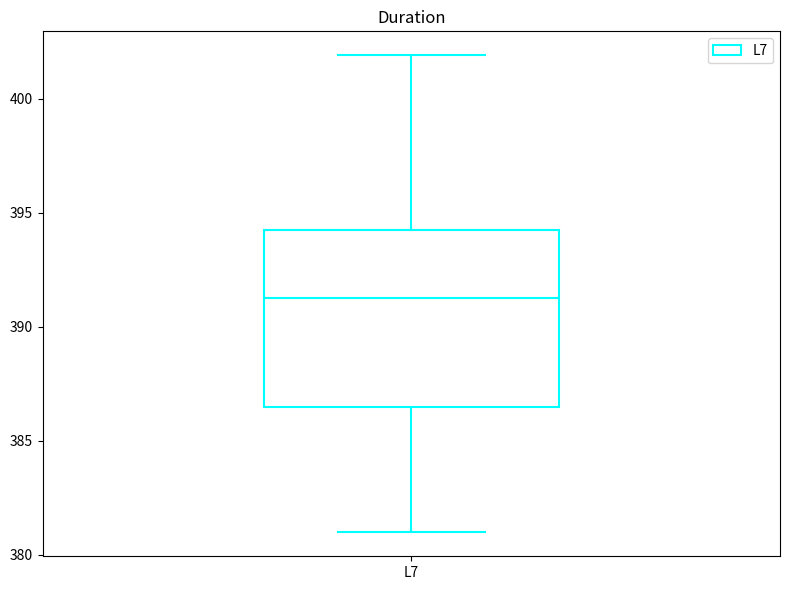

Where is the upper edge of the box for L7 on the y-axis? The values are not printed on the chart, so give them approximately, as read against the axis.

394.5